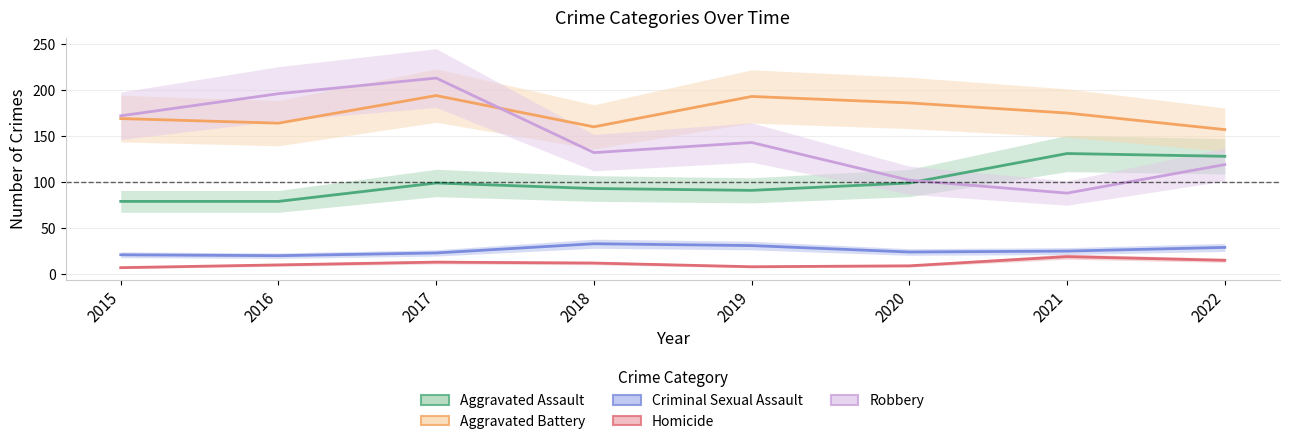

What is the value of the Aggravated Assault point at the 1st from the left?

79